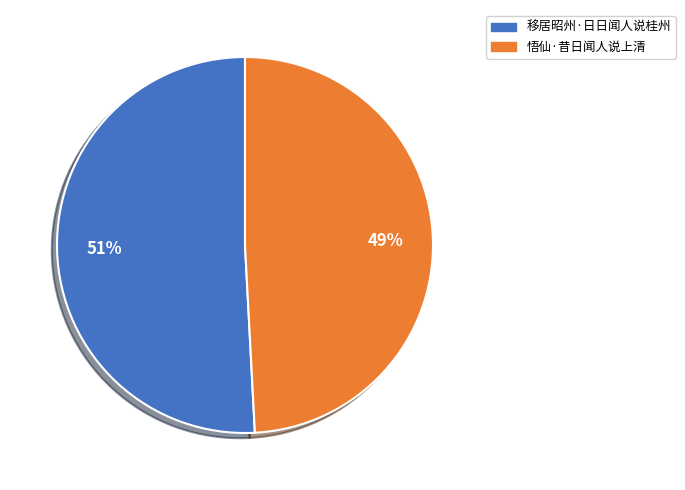

What percentage is the 悟仙·昔日闻人说上清 slice, to the nearest percent?

49%